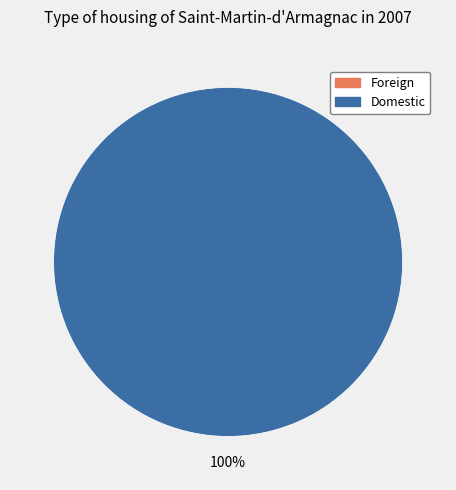

Count the number of slices in the pie.

2